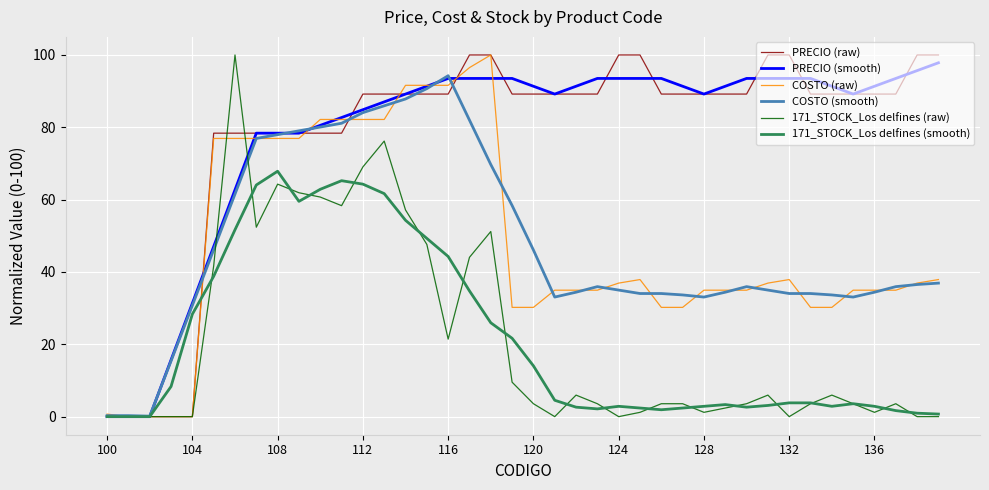

What is the highest value of the COSTO (raw) series?

100.0